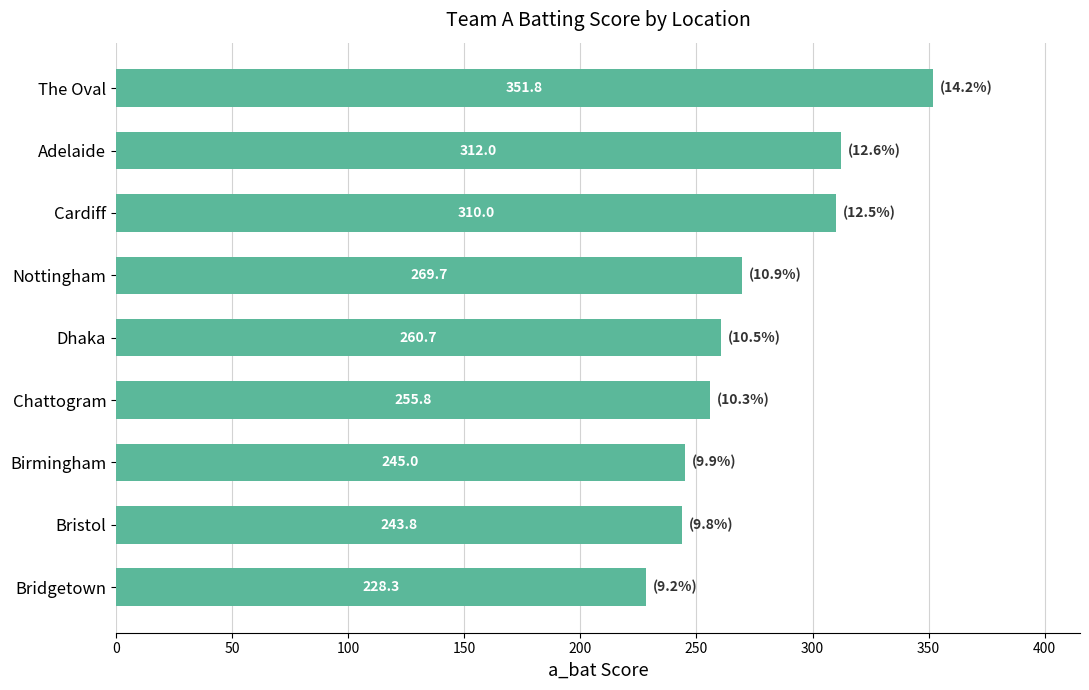

Are the bars grouped side by side (vs. stacked)?

No